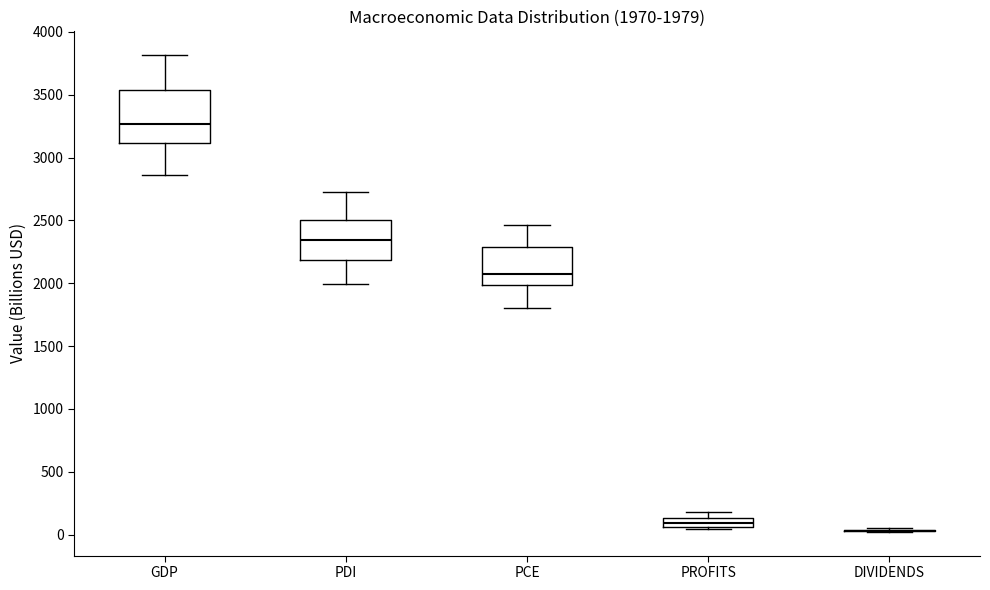

Which box is the tallest, from its lower edge to its upper edge?

GDP